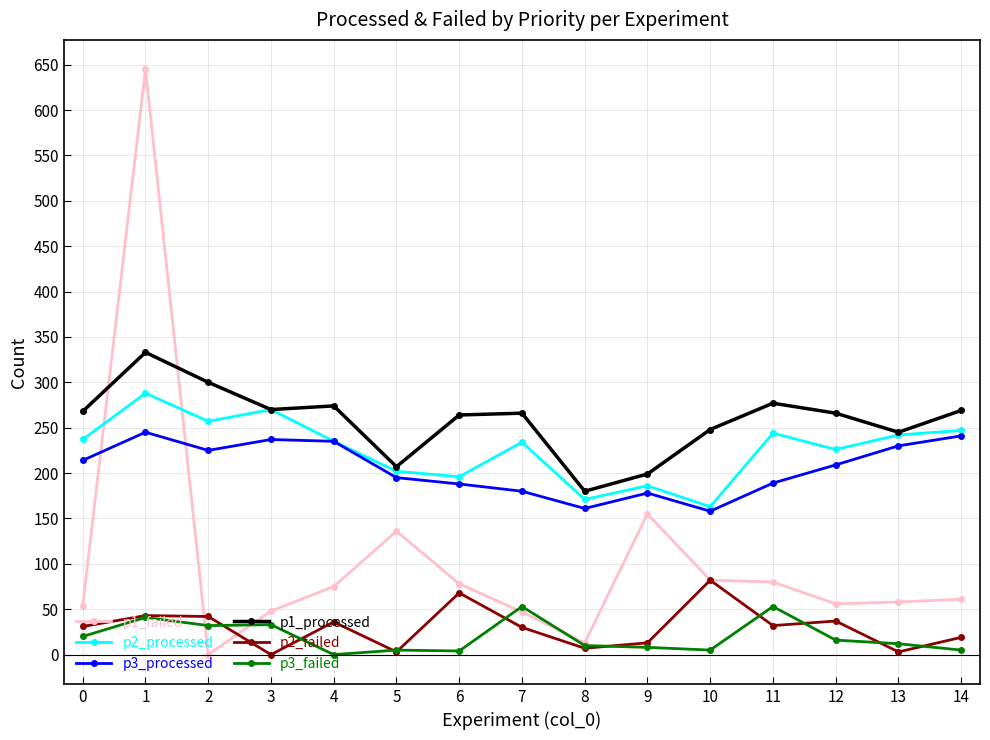

Does the chart have visible grid lines?

Yes